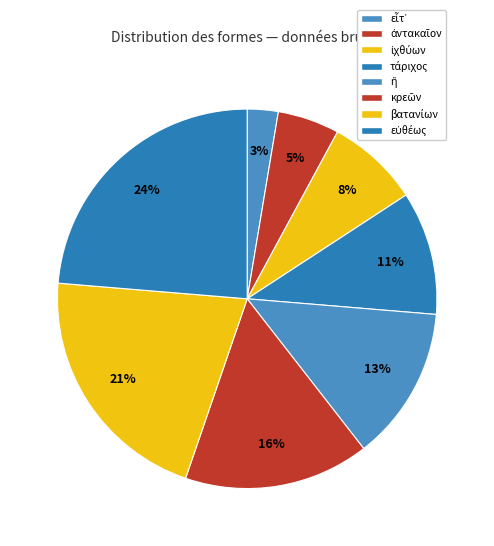

Does εὐθέως represent more than half of the total?

No